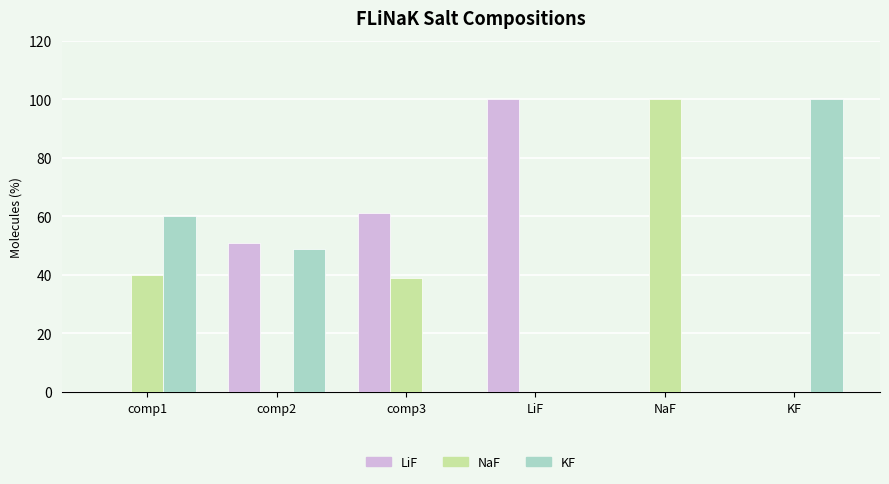

What is the total value across all series at comp3?

100